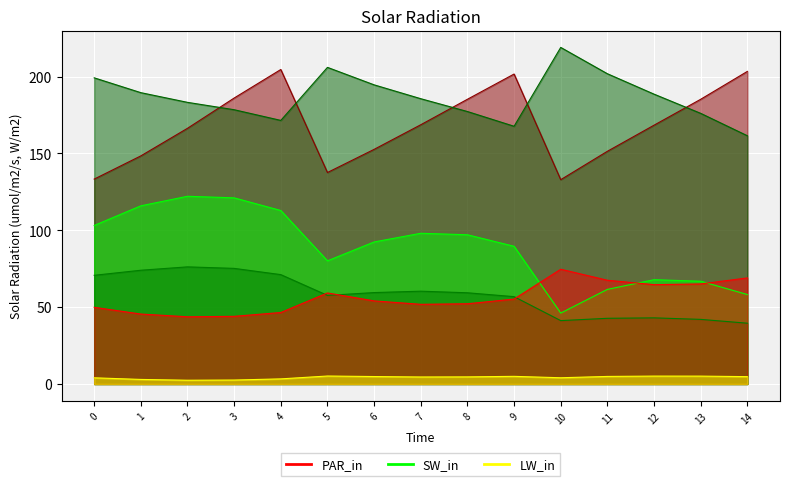

The J5 series shows 19.3 at 3. True or false?

False